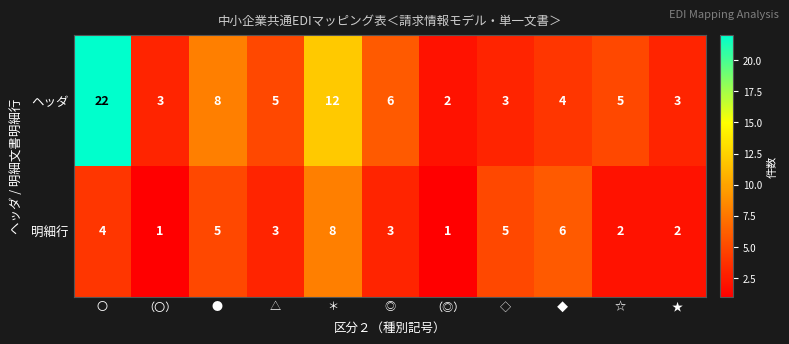

What is the greatest value displayed?

22